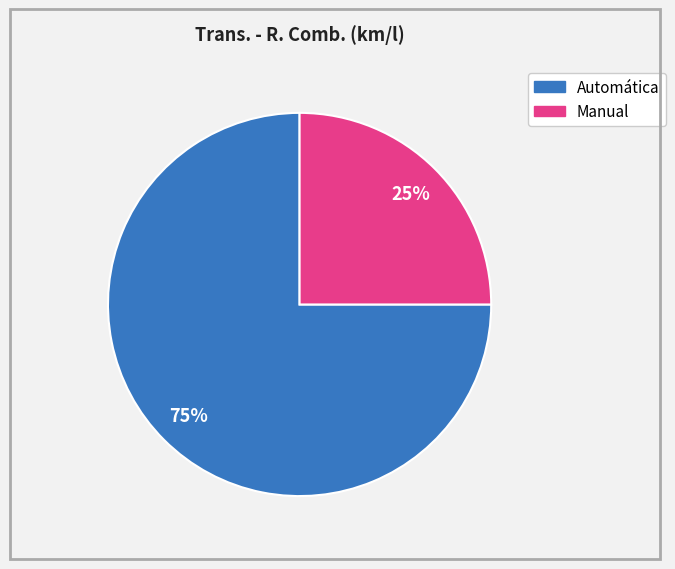

To the nearest percent, what is the difference between the largest and smallest slice percentages?

50%